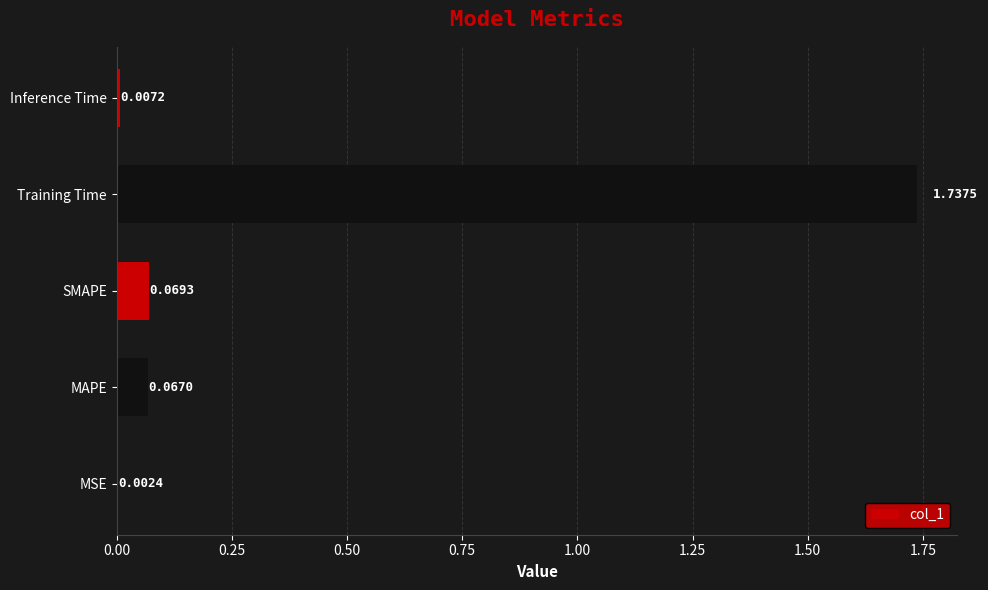

Which label corresponds to the largest value in the chart?

Training Time